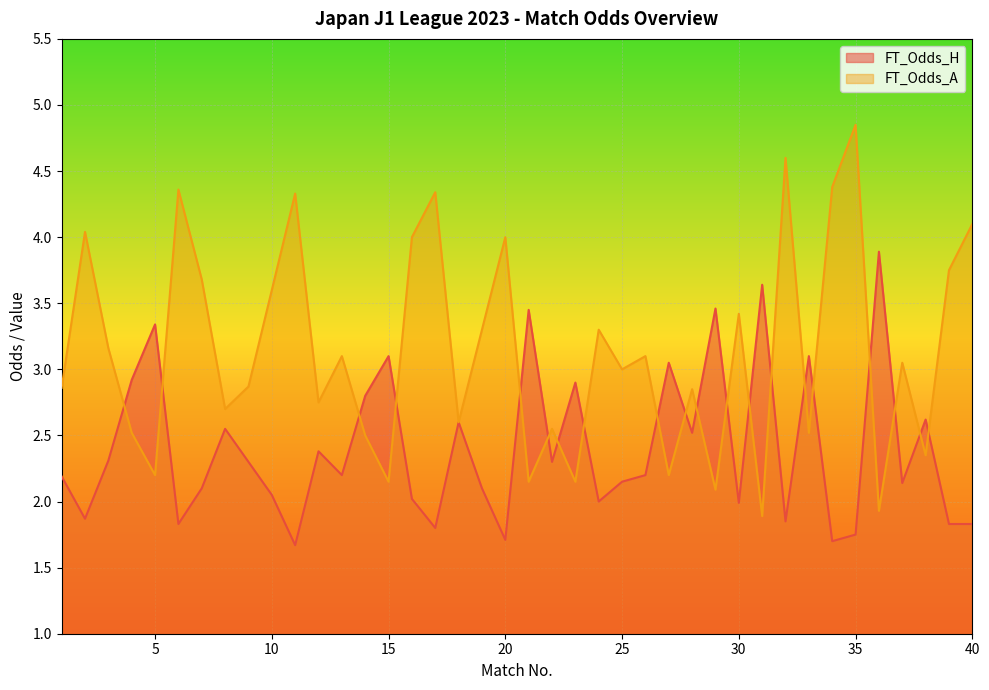

What is the maximum value shown in the chart?

4.8